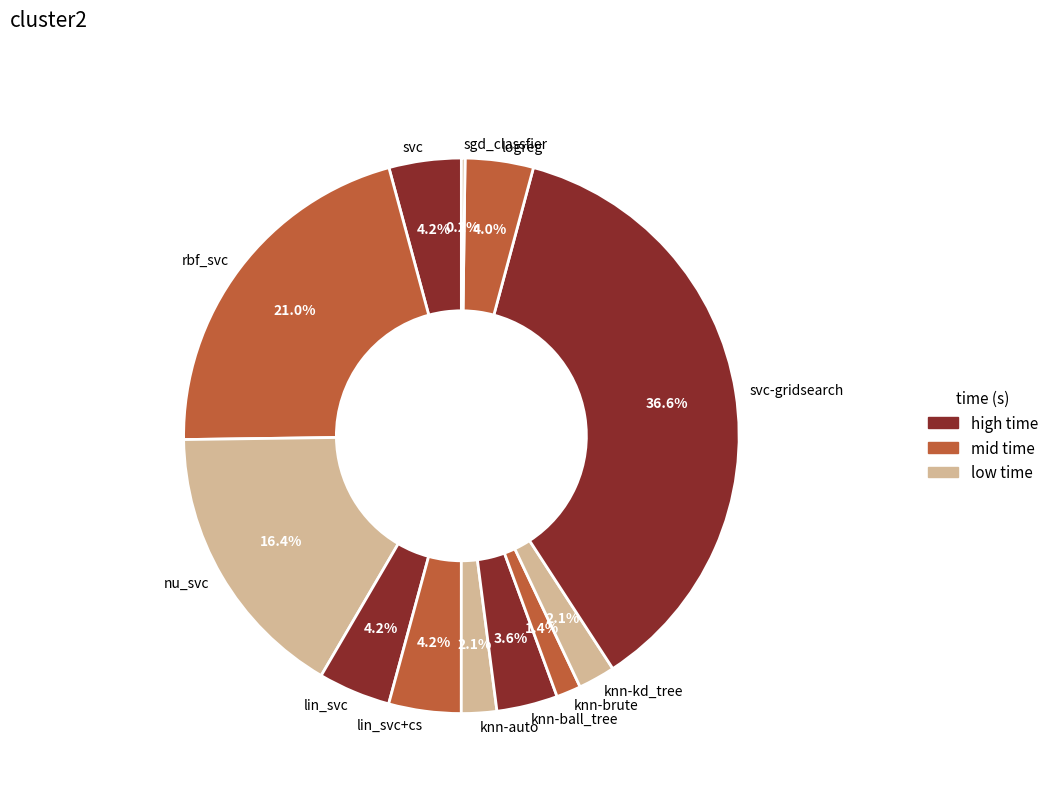

Which category has the biggest portion of the pie?

svc-gridsearch